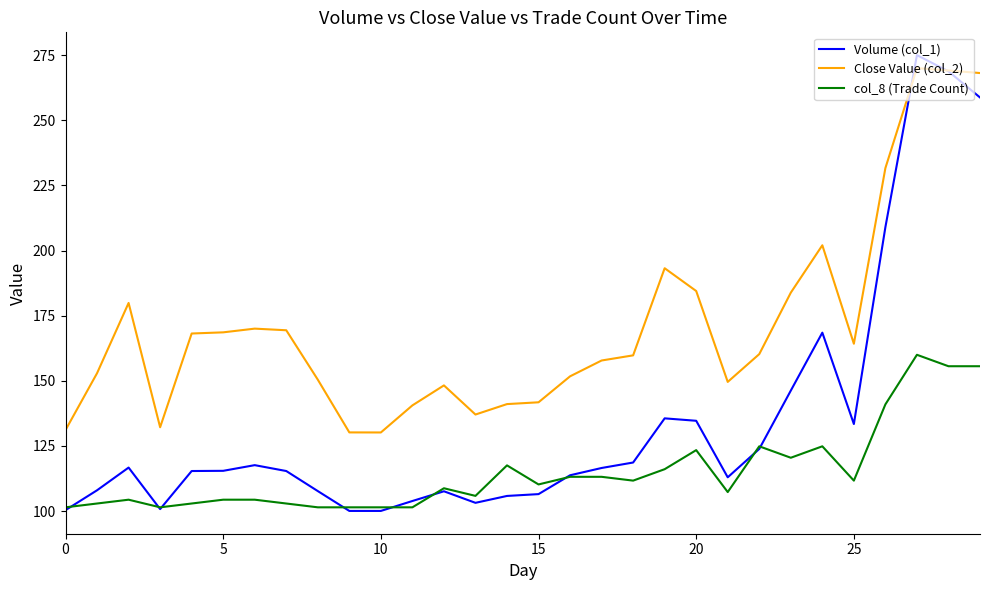

List the series in order of their overall mean, lowest first.

col_8 (Trade Count), Volume (col_1), Close Value (col_2)